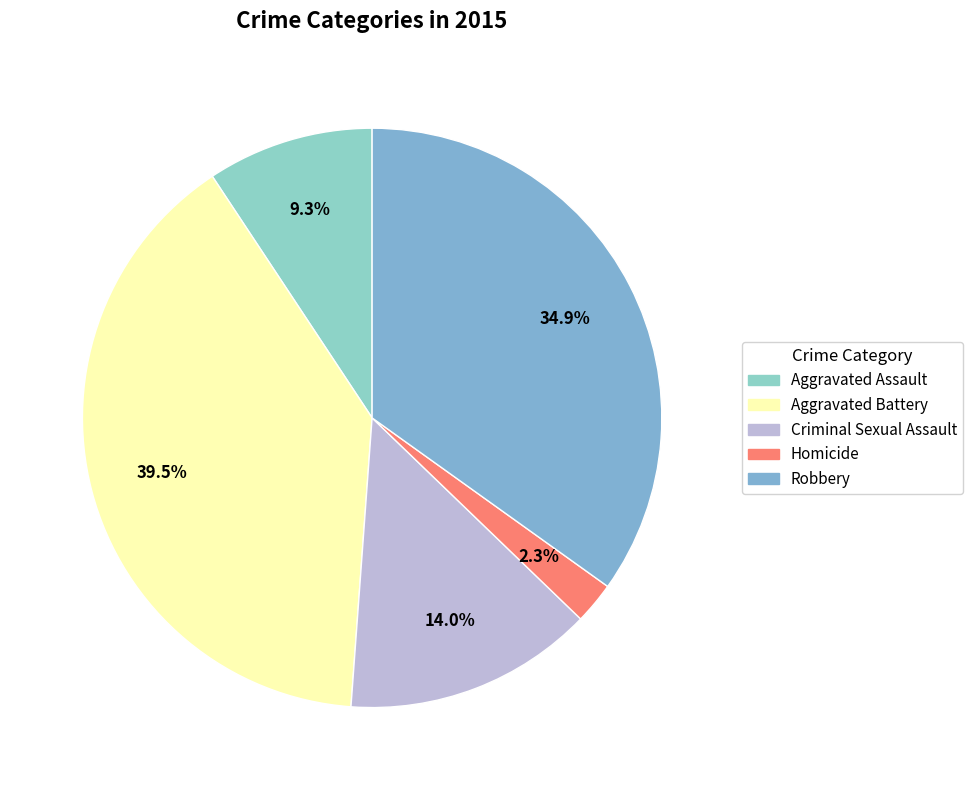

To the nearest percent, what is the average slice percentage?

20%